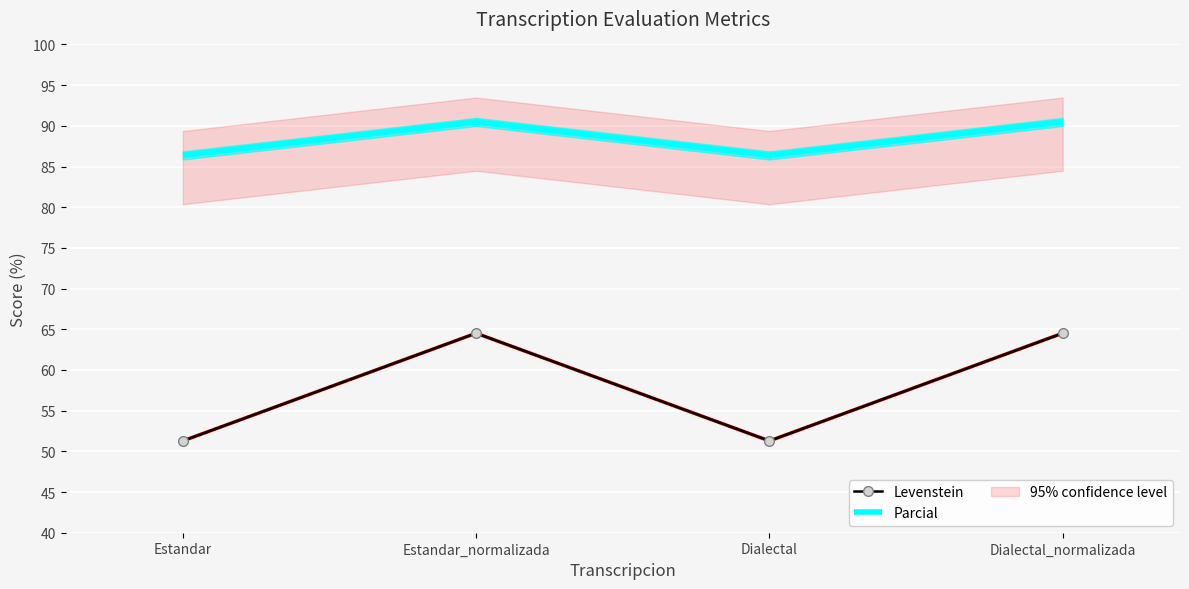

Reading left to right, what are all the values shown in this chart?

Levenstein: Estandar=51.3	Estandar_normalizada=64.5	Dialectal=51.3	Dialectal_normalizada=64.5
Parcial: Estandar=86.4	Estandar_normalizada=90.5	Dialectal=86.4	Dialectal_normalizada=90.5